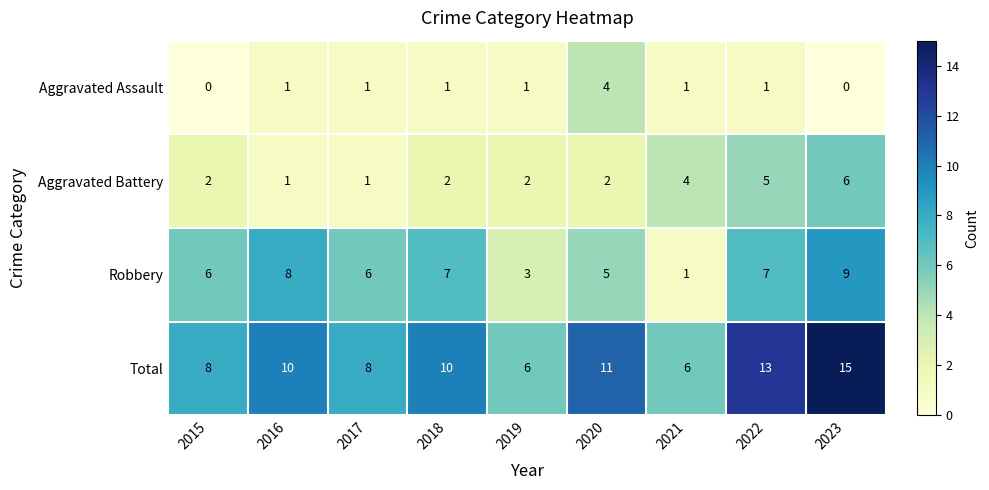

What is the total value across all series at 2017?

16